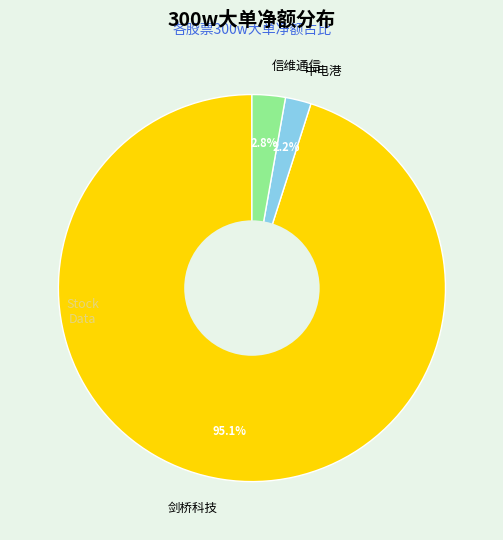

Rank the categories by value from lowest to highest.

中电港, 信维通信, 剑桥科技